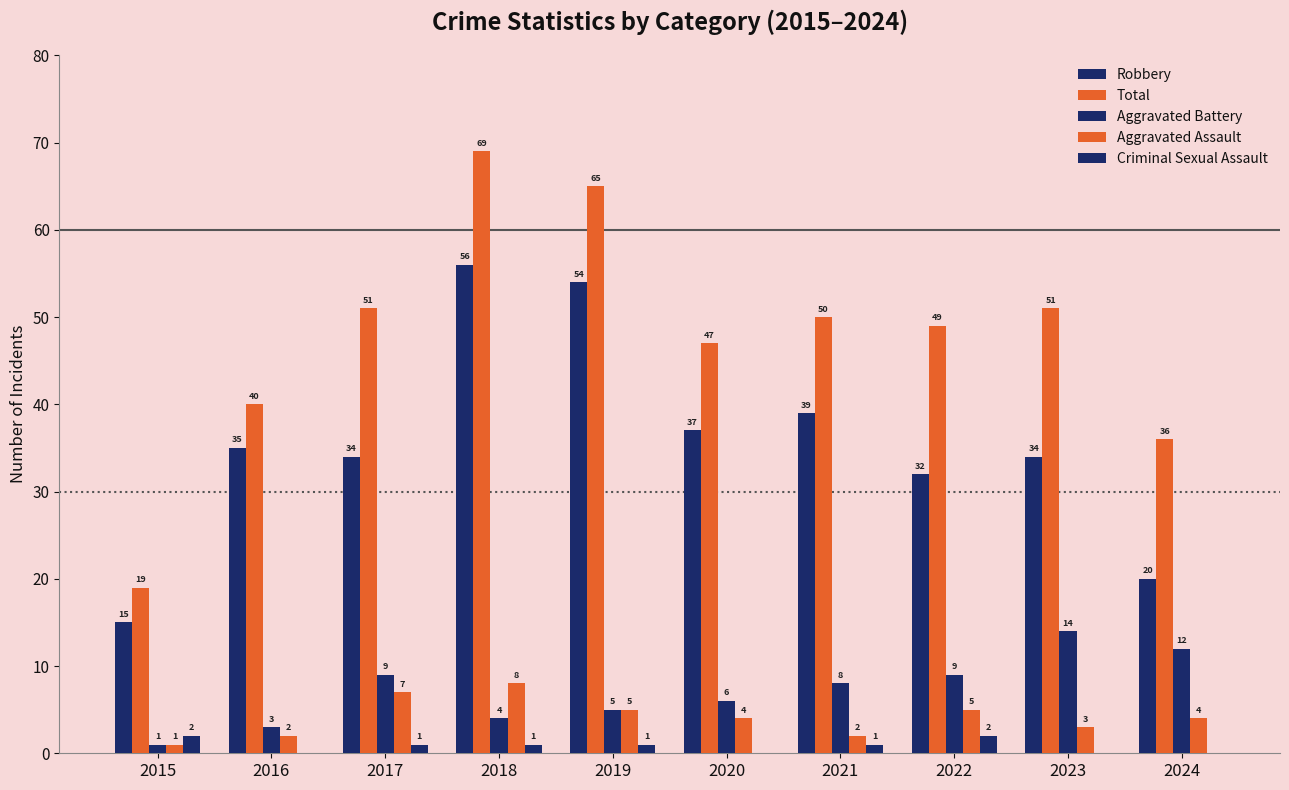

Reading left to right, extract all data points from this chart.

Robbery: 2015=15	2016=35	2017=34	2018=56	2019=54	2020=37	2021=39	2022=32	2023=34	2024=20
Total: 2015=19	2016=40	2017=51	2018=69	2019=65	2020=47	2021=50	2022=49	2023=51	2024=36
Aggravated Battery: 2015=1	2016=3	2017=9	2018=4	2019=5	2020=6	2021=8	2022=9	2023=14	2024=12
Aggravated Assault: 2015=1	2016=2	2017=7	2018=8	2019=5	2020=4	2021=2	2022=5	2023=3	2024=4
Criminal Sexual Assault: 2015=2	2016=0	2017=1	2018=1	2019=1	2020=0	2021=1	2022=2	2023=0	2024=0